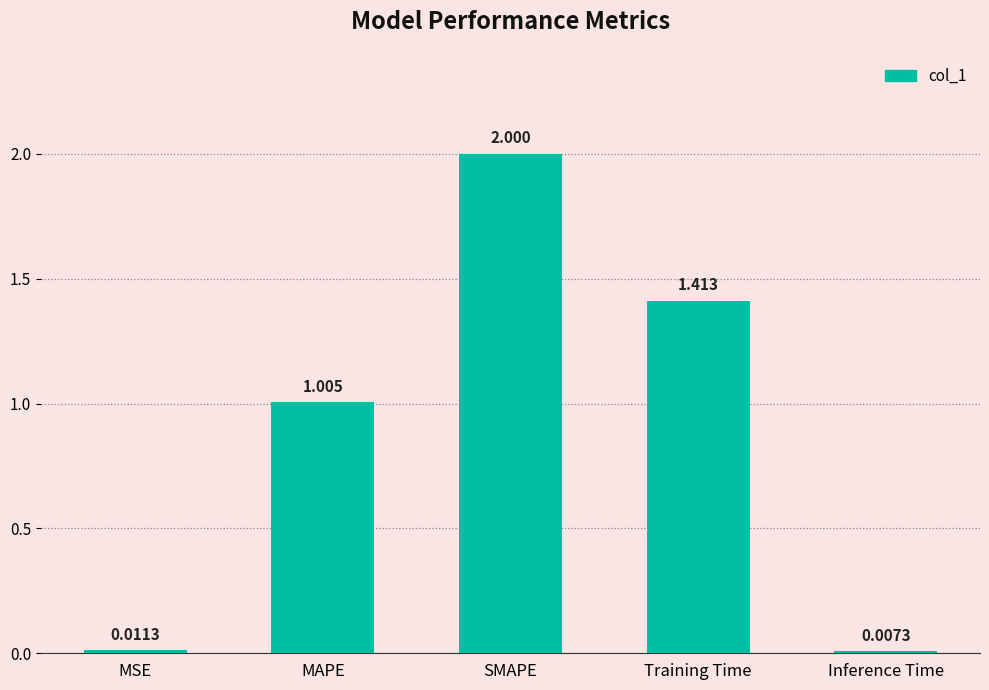

At which label is the value closest to 1?

MAPE